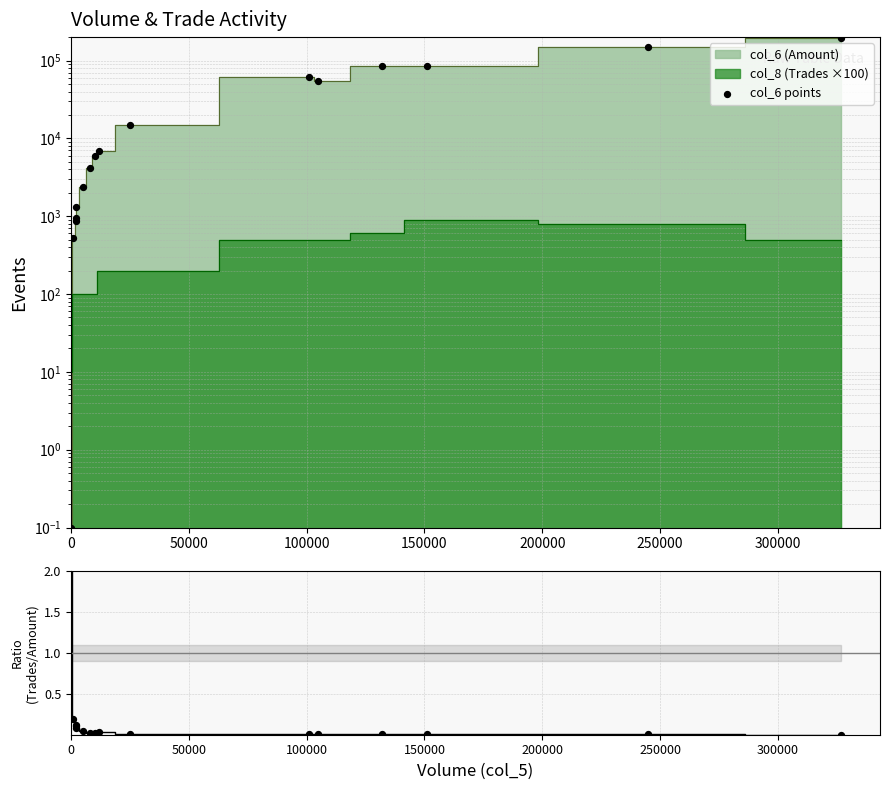

Is the value of ratio at 50000 greater than the value of col_6 points at 15?

No